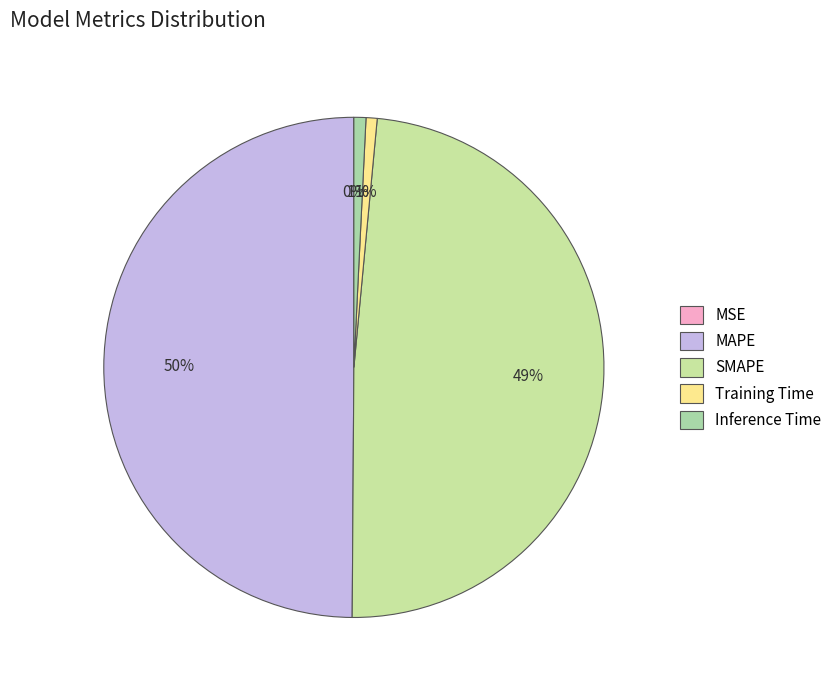

How many slices are in this pie chart?

5